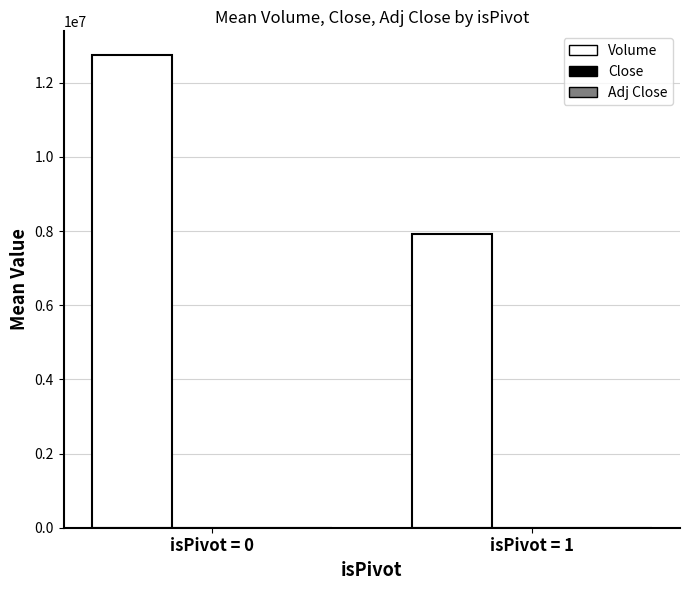

Which series has the largest total across all categories?

Volume